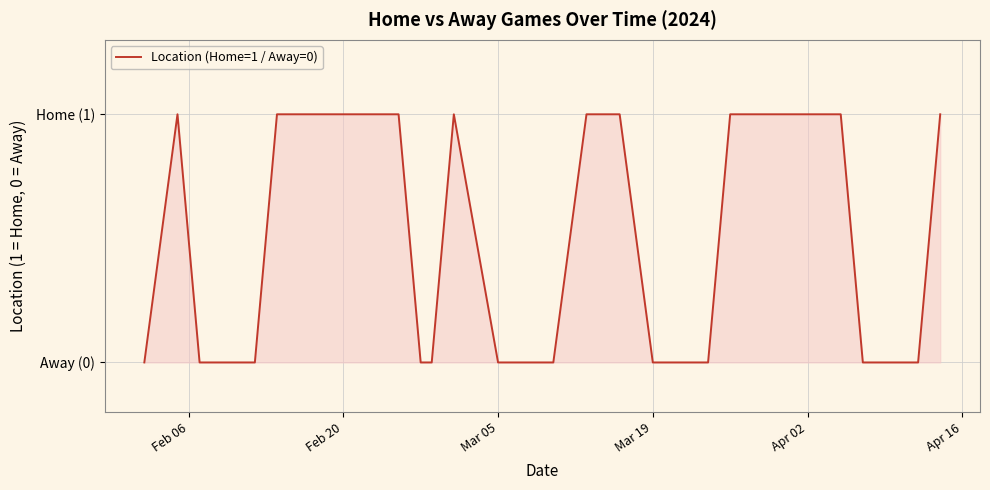

Reading right to left, transcribe all the data shown in this chart.

1	0	0	0	0	1	1	1	1	1	1	0	0	0	0	1	1	1	0	0	0	1	0	0	1	1	1	1	0	0	0	0	1	0